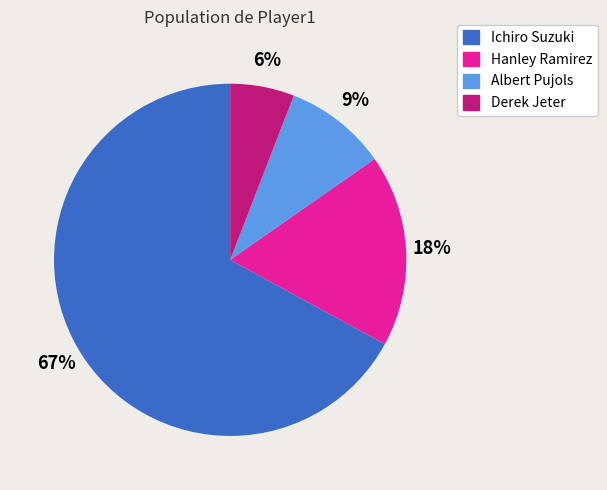

True or false: Hanley Ramirez accounts for 4% of the total.

False